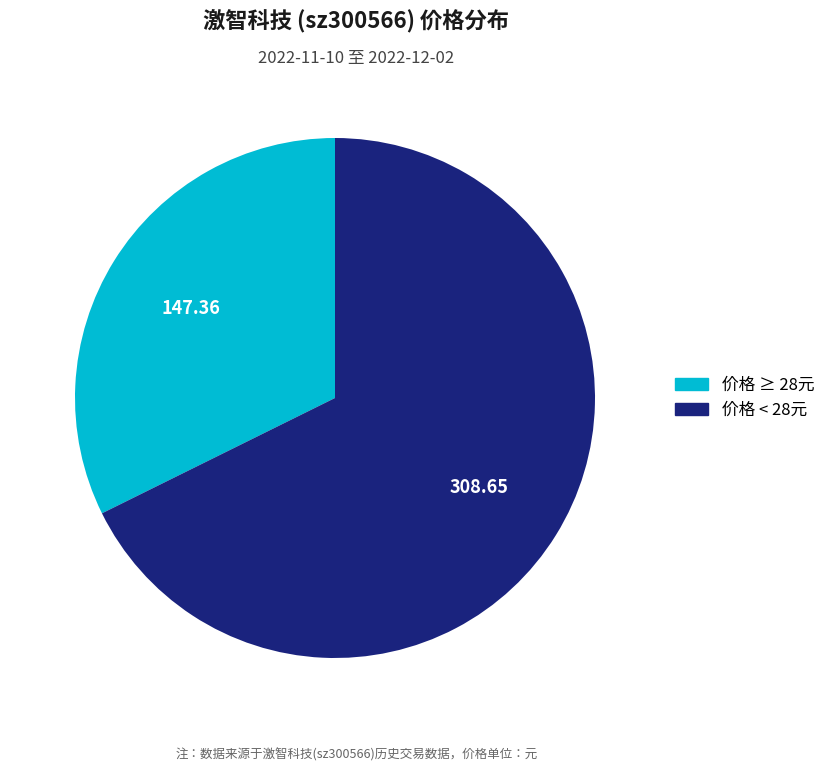

Does any single category account for the majority?

Yes